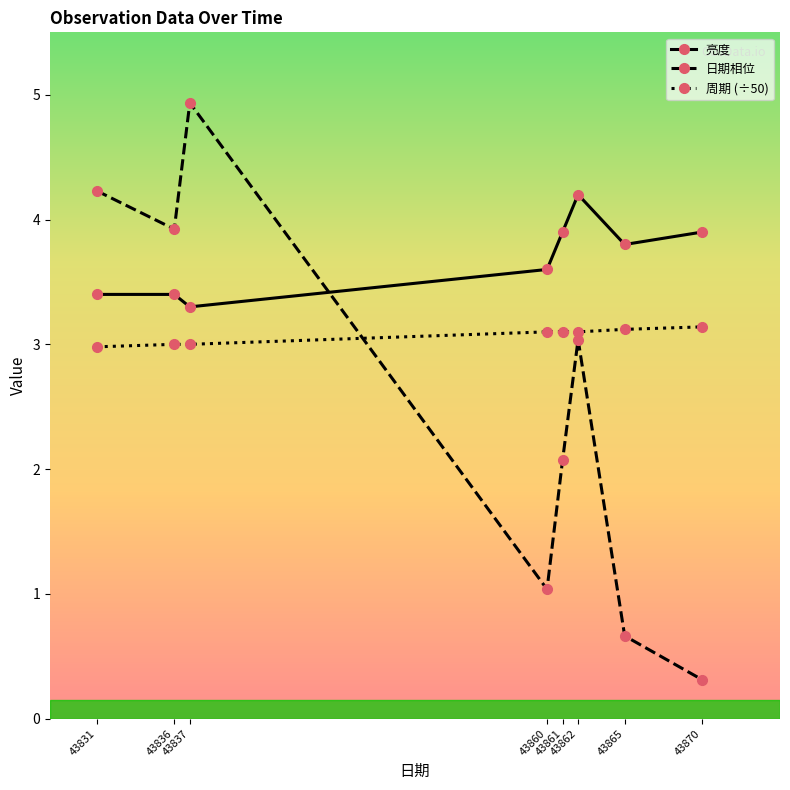

The value of 亮度 at 43837 is 3.3. True or false?

True